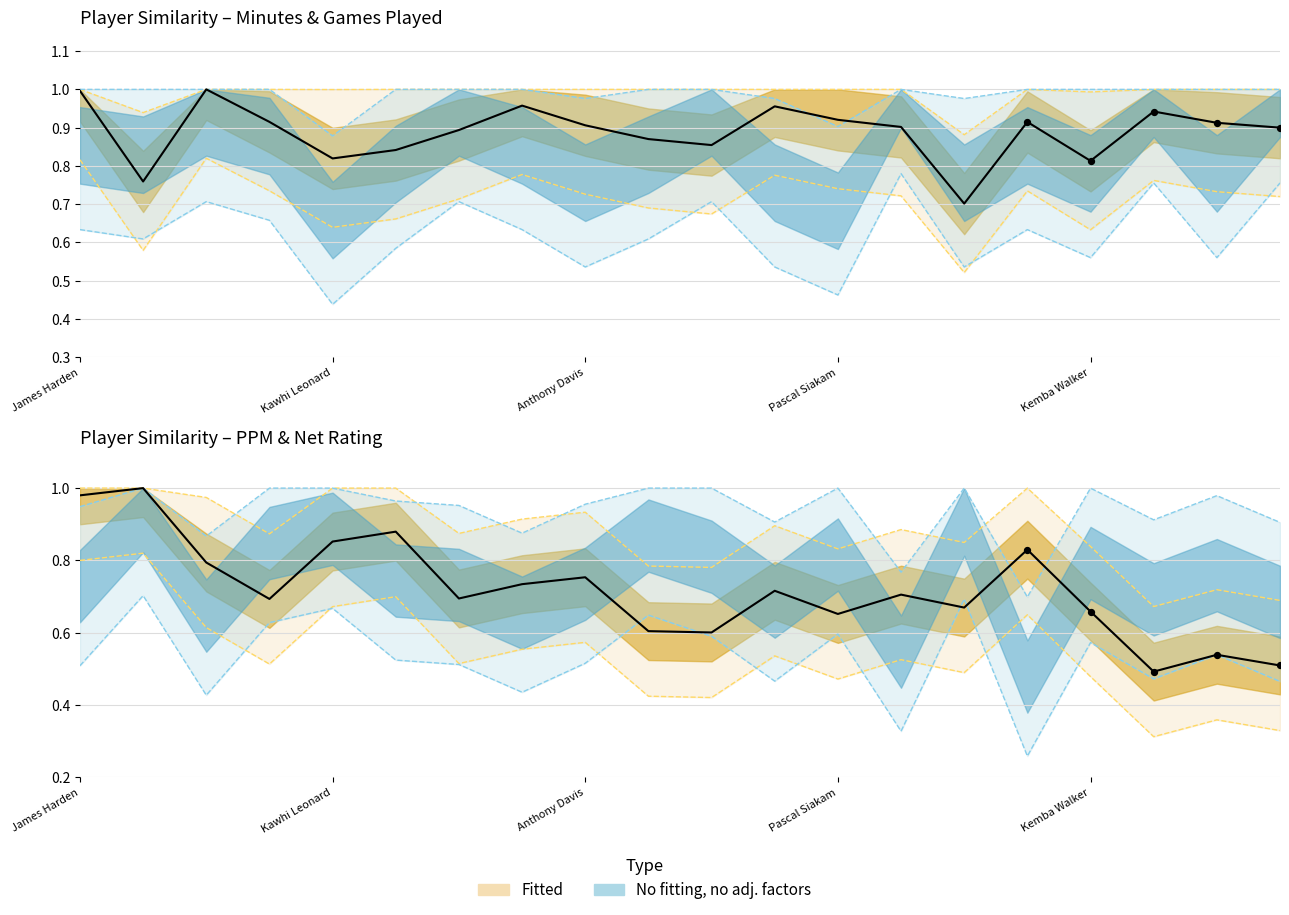

Is the value of S_GP at Khris Middleton greater than the value of S_PPM at Damian Lillard?

No